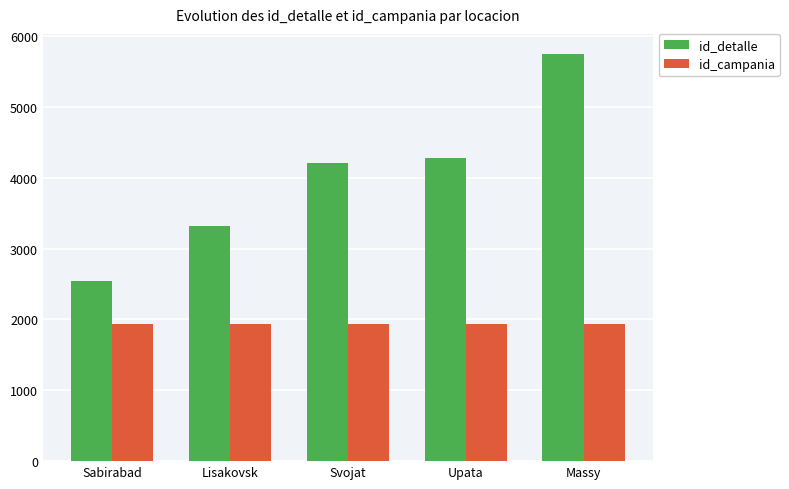

How many bars are there in total?

10